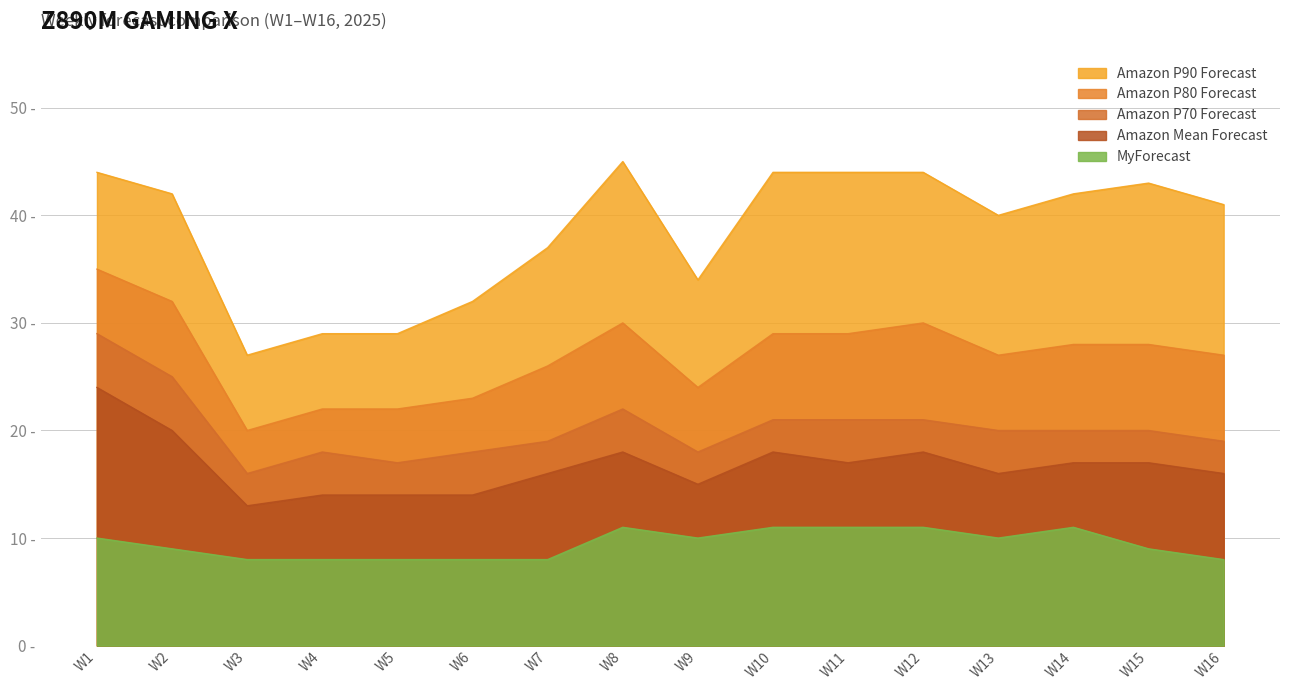

Rank the categories by MyForecast value from highest to lowest.

W8, W10, W11, W12, W14, W1, W9, W13, W2, W15, W3, W4, W5, W6, W7, W16